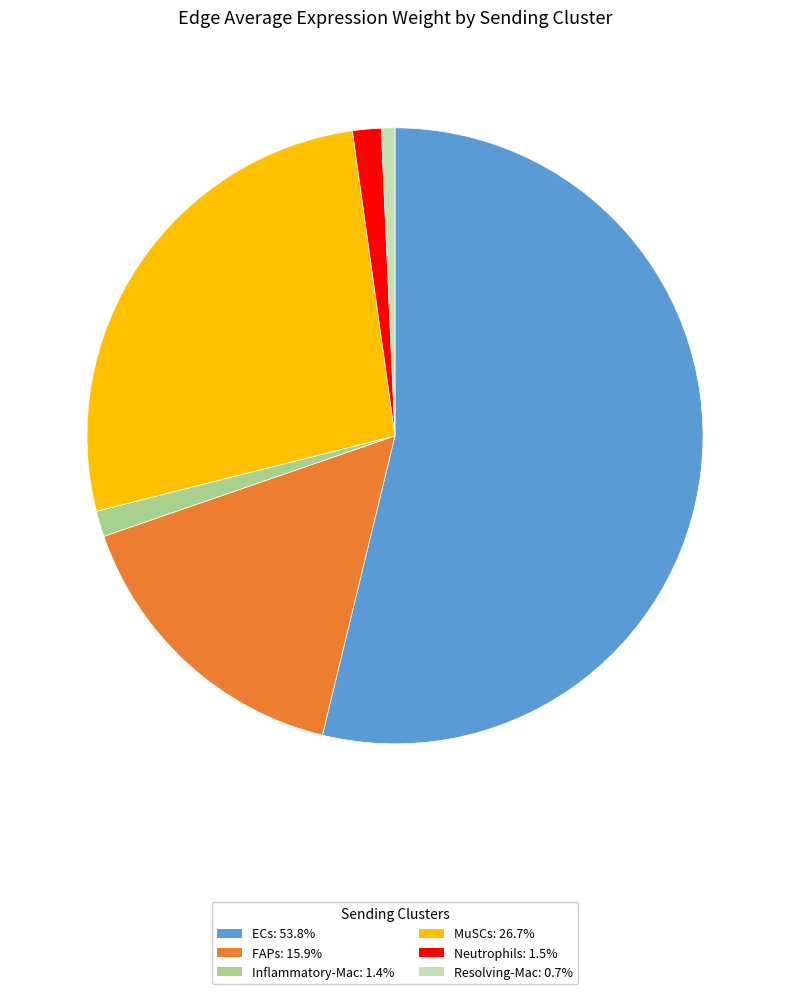

Is it true that ECs is 54% of the pie?

True